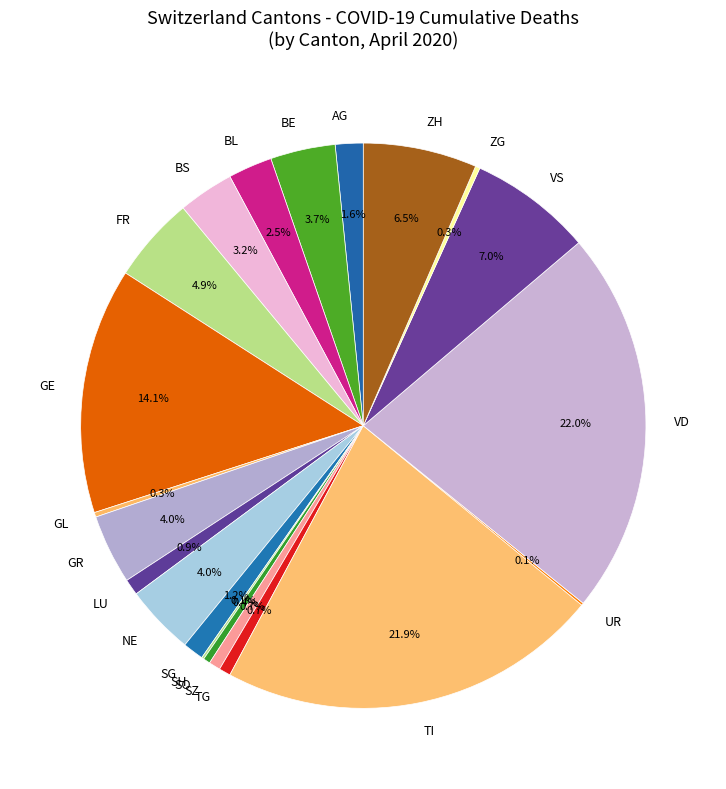

What is the ratio of the value at SZ to the value at BL?

0.3